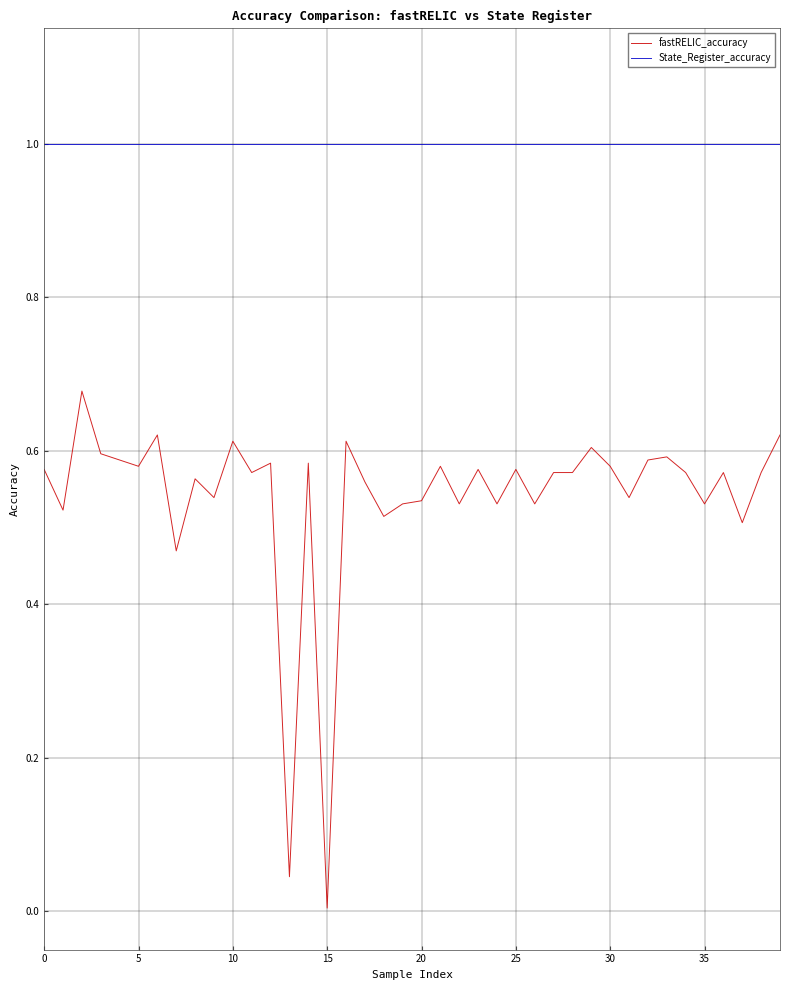

What is the sum of all State_Register_accuracy values?

40.0